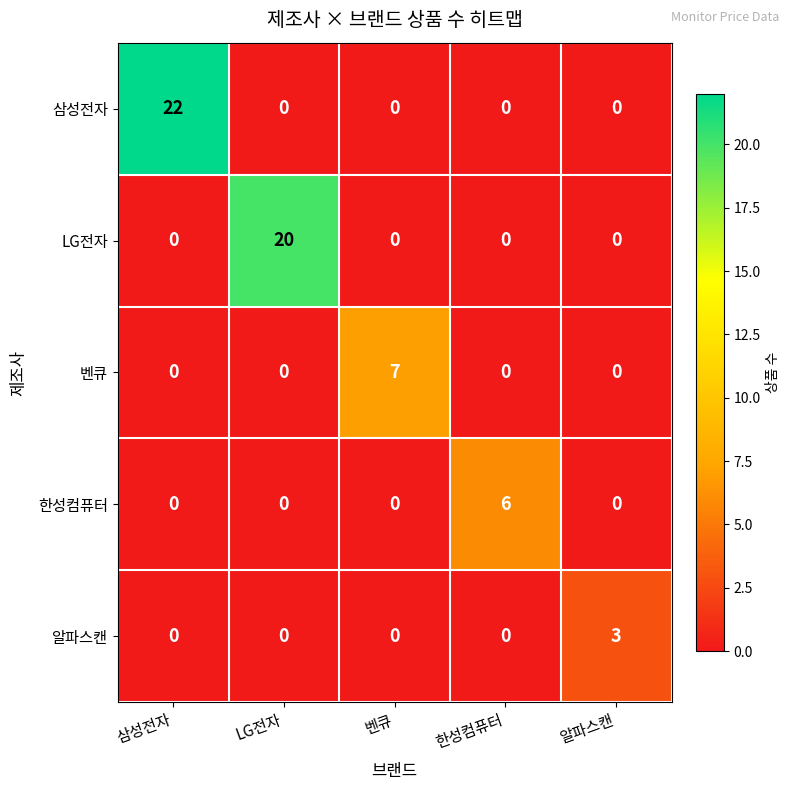

How many 알파스캔 values are between 0 and 1?

4